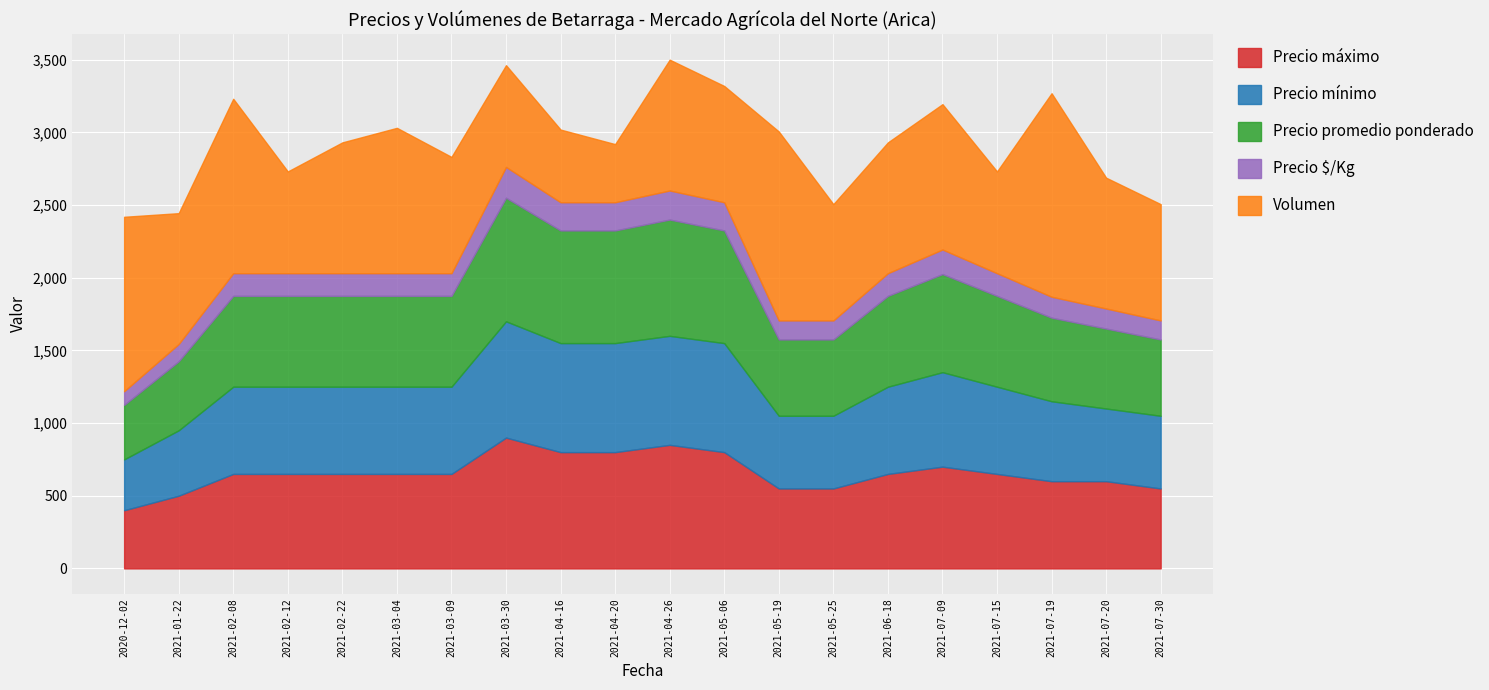

Count the number of categories in the chart.

20